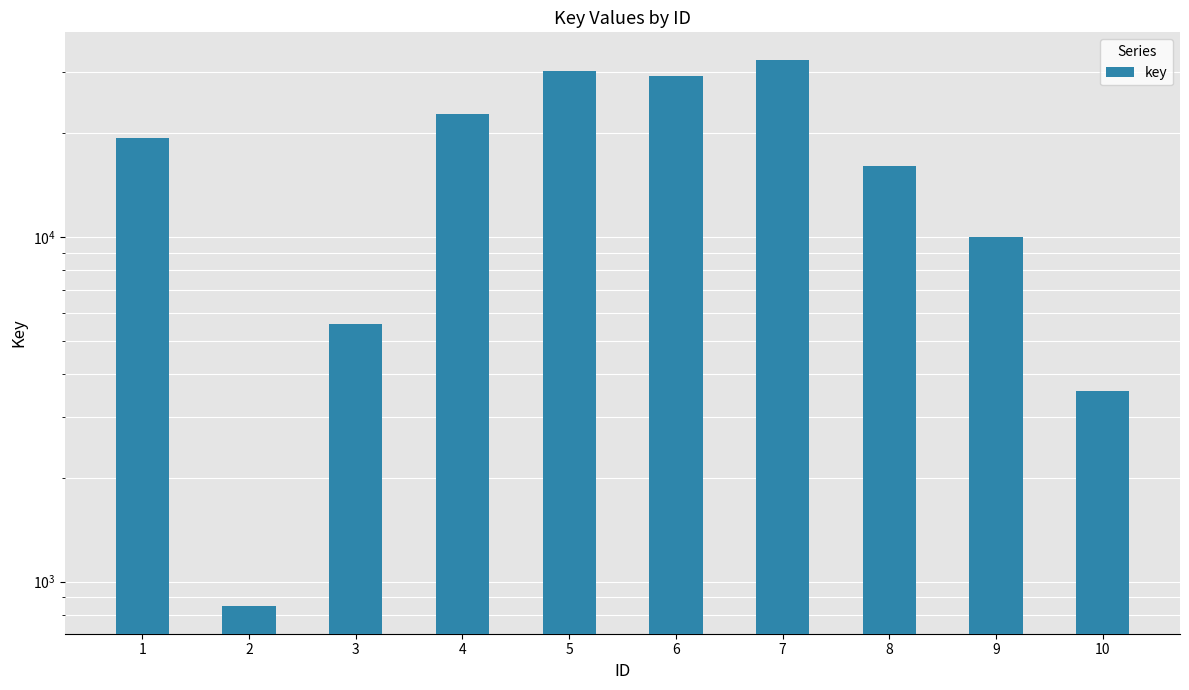

Rank the categories by value from highest to lowest.

7, 5, 6, 4, 1, 8, 9, 3, 10, 2